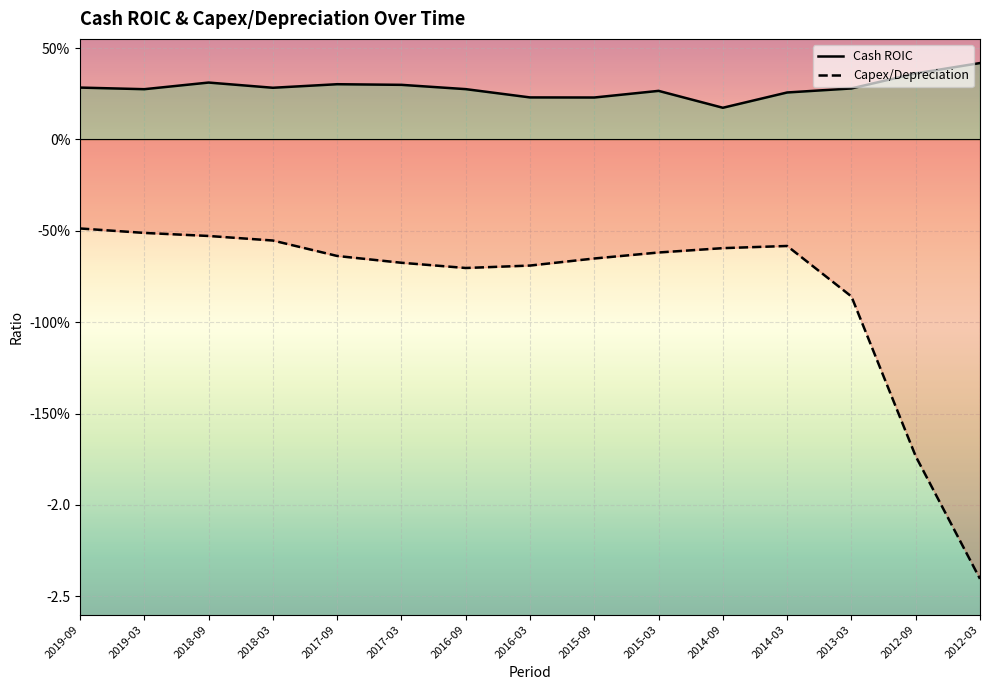

Is it true that Capex/Depreciation equals -0.6 at 2015-03?

True